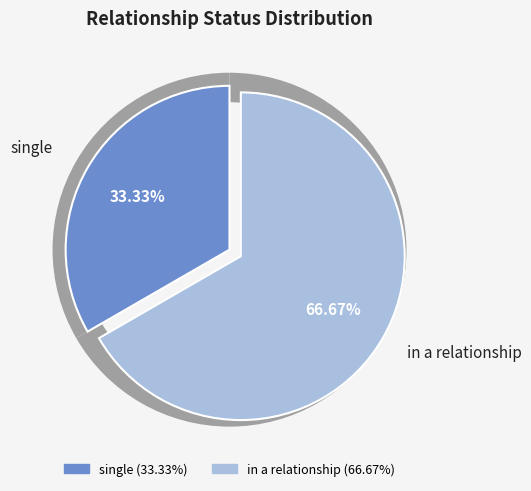

Count the number of slices in the pie.

2